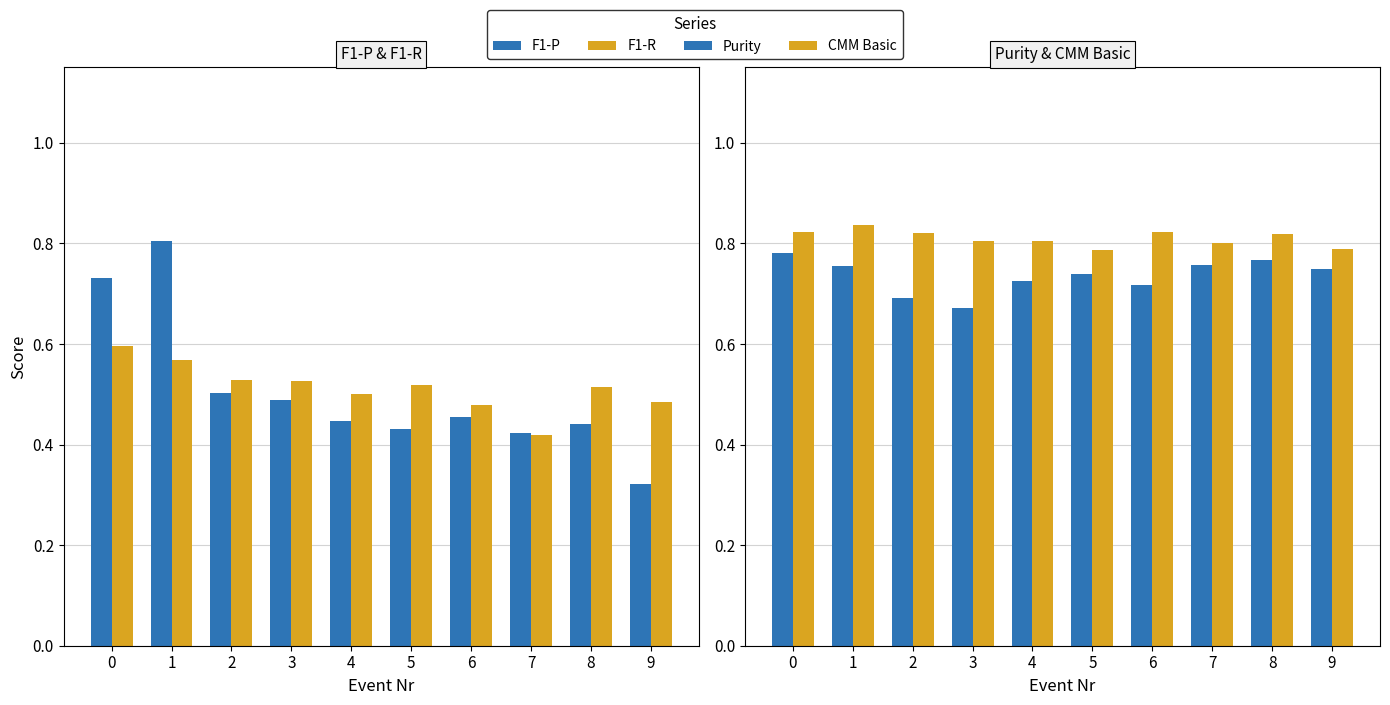

True or false: Purity has a value of 1.2 at 9.

False